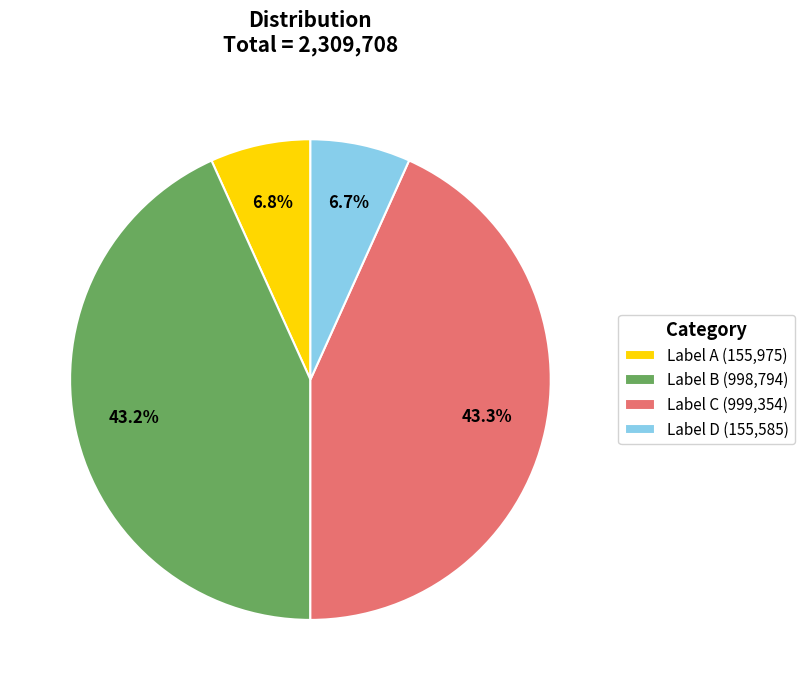

What is the total percentage of Label B (998,794) and Label A (155,975)?

50.0%